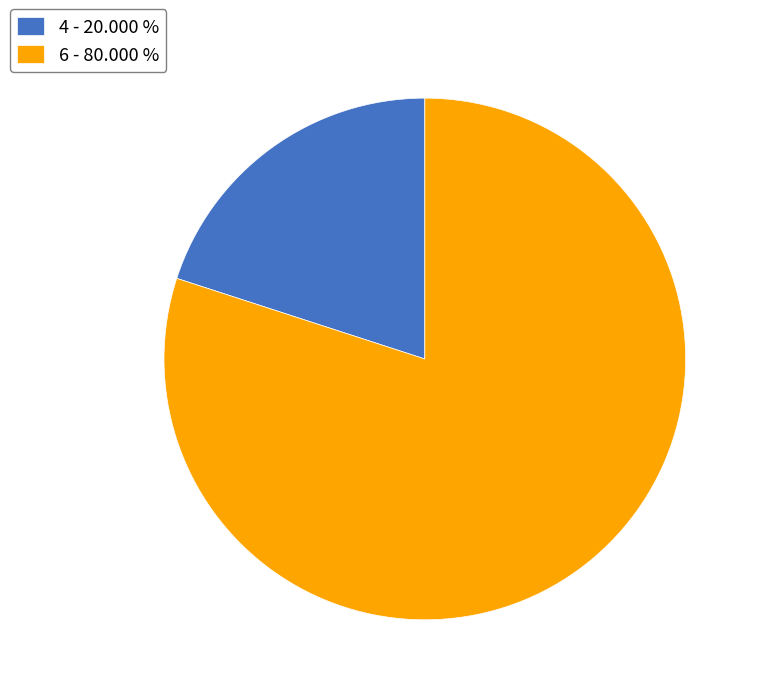

What is the largest slice in the pie chart?

6